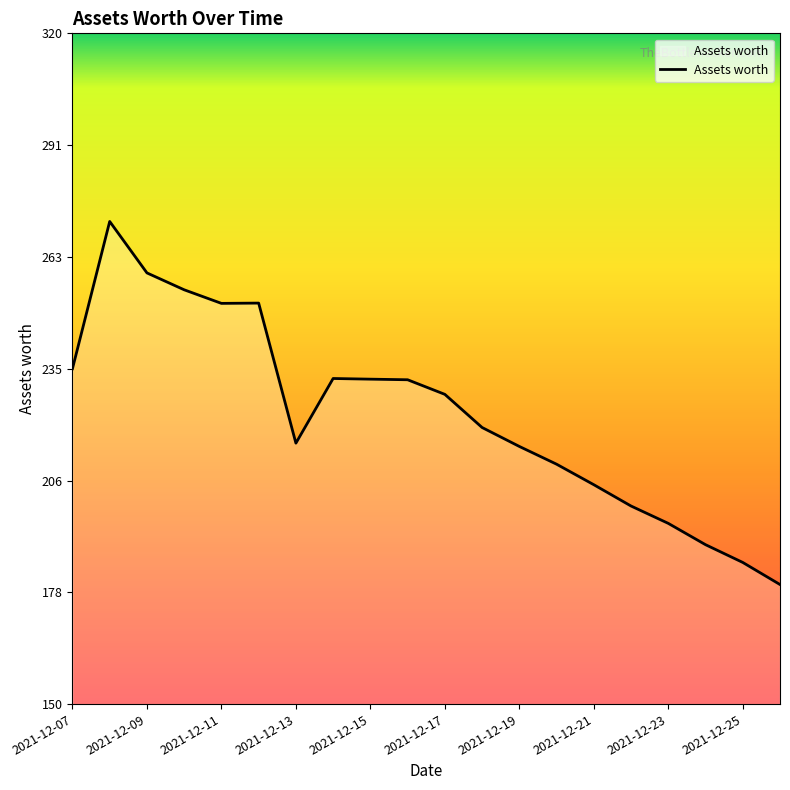

What is the difference between the maximum and minimum values?

92.0